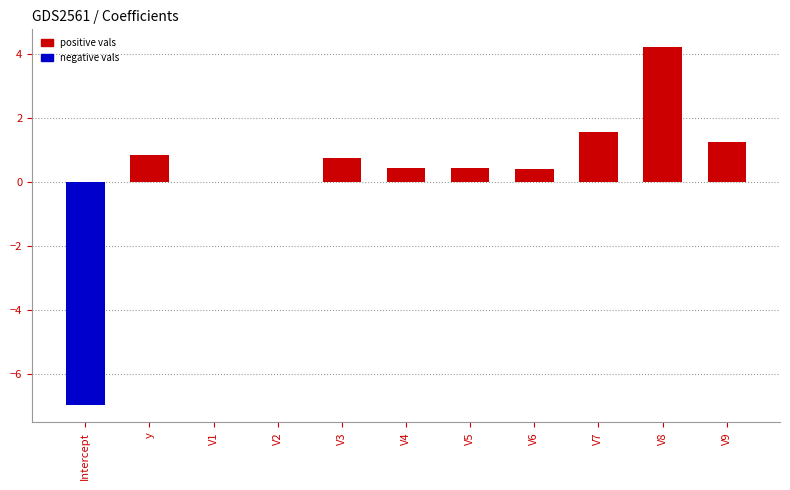

True or false: positive vals has a value of 4.2 at V8.

True